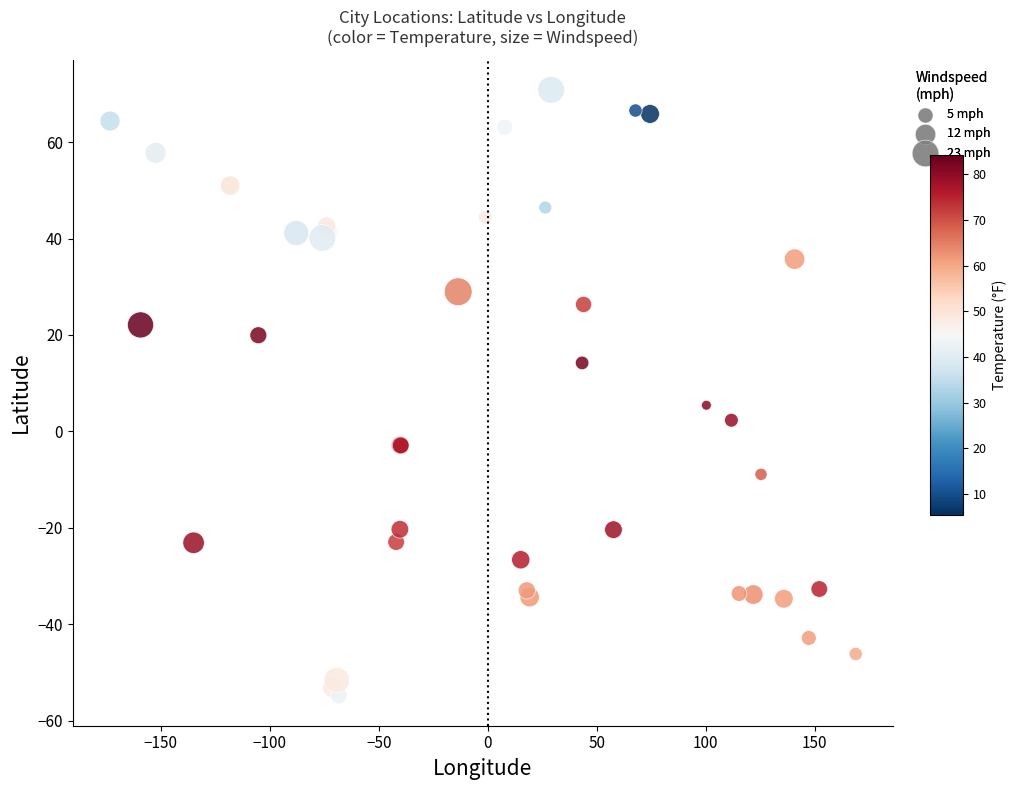

What Y value in the scatter plot is closest to 8?

5.4